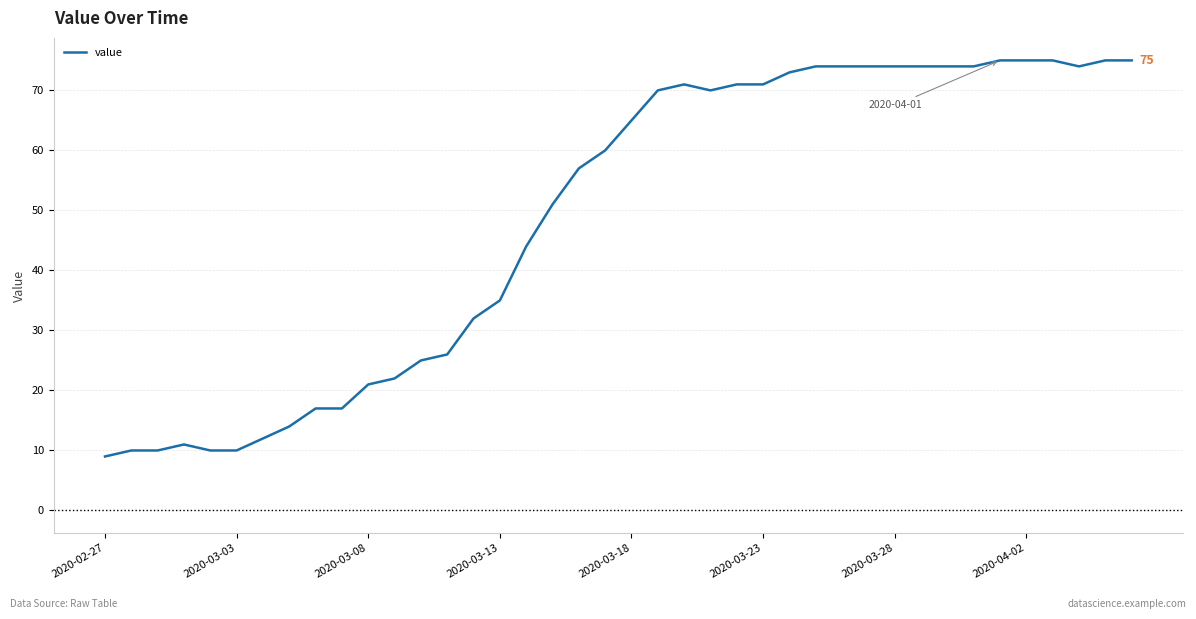

What is the maximum value shown in the chart?

75